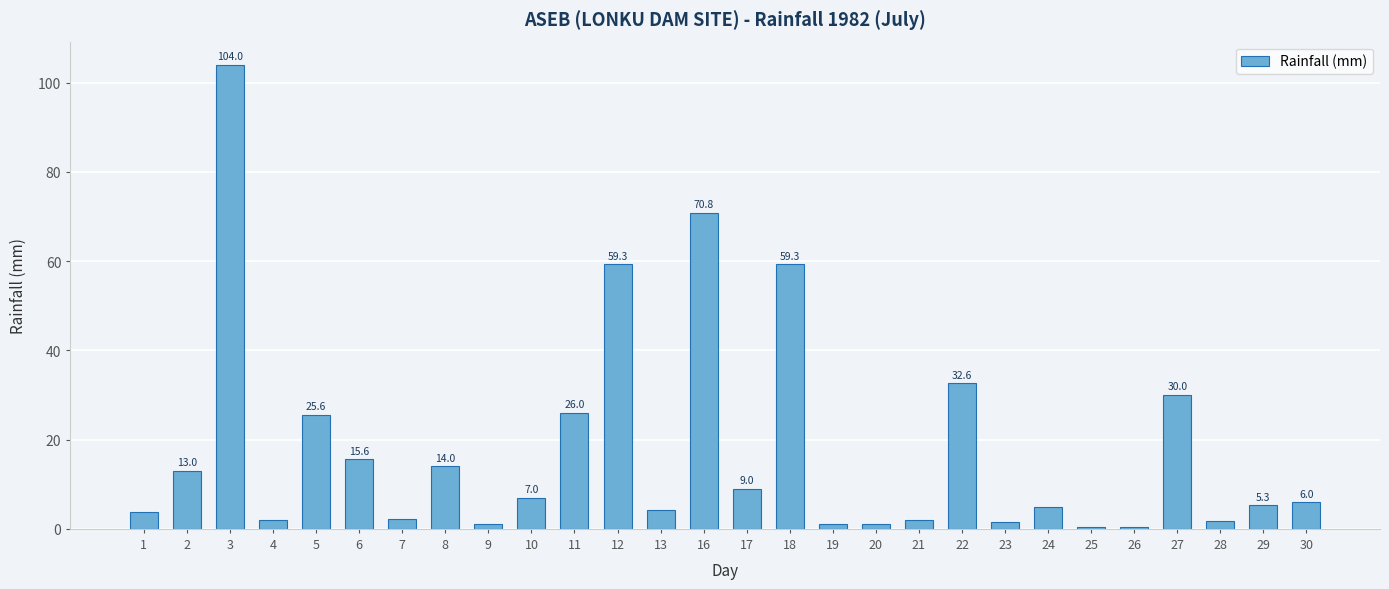

True or false: the data shows 26.0 at 11.

True